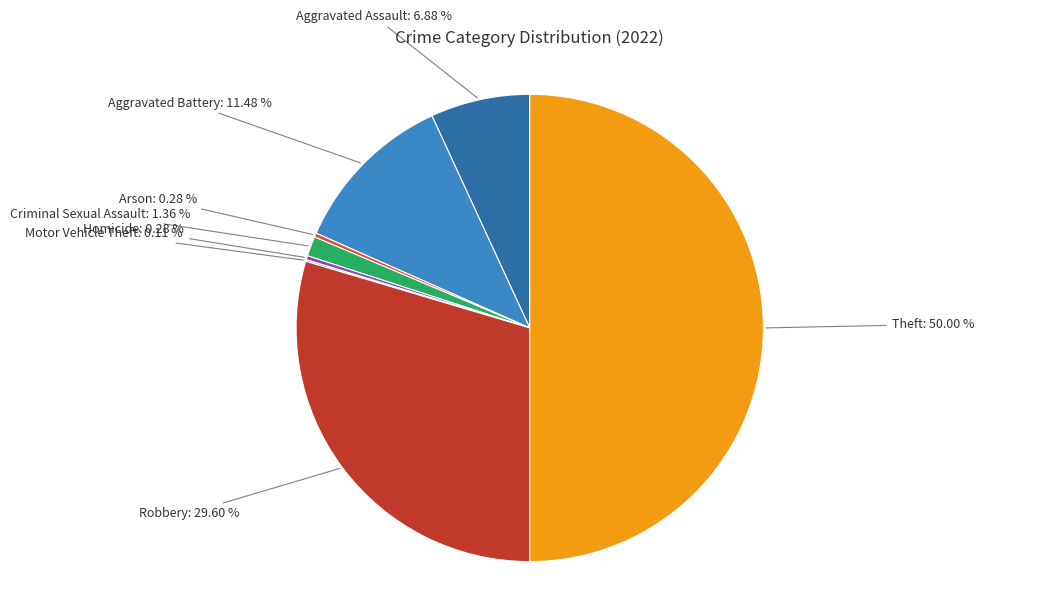

Does Robbery represent more than half of the total?

No